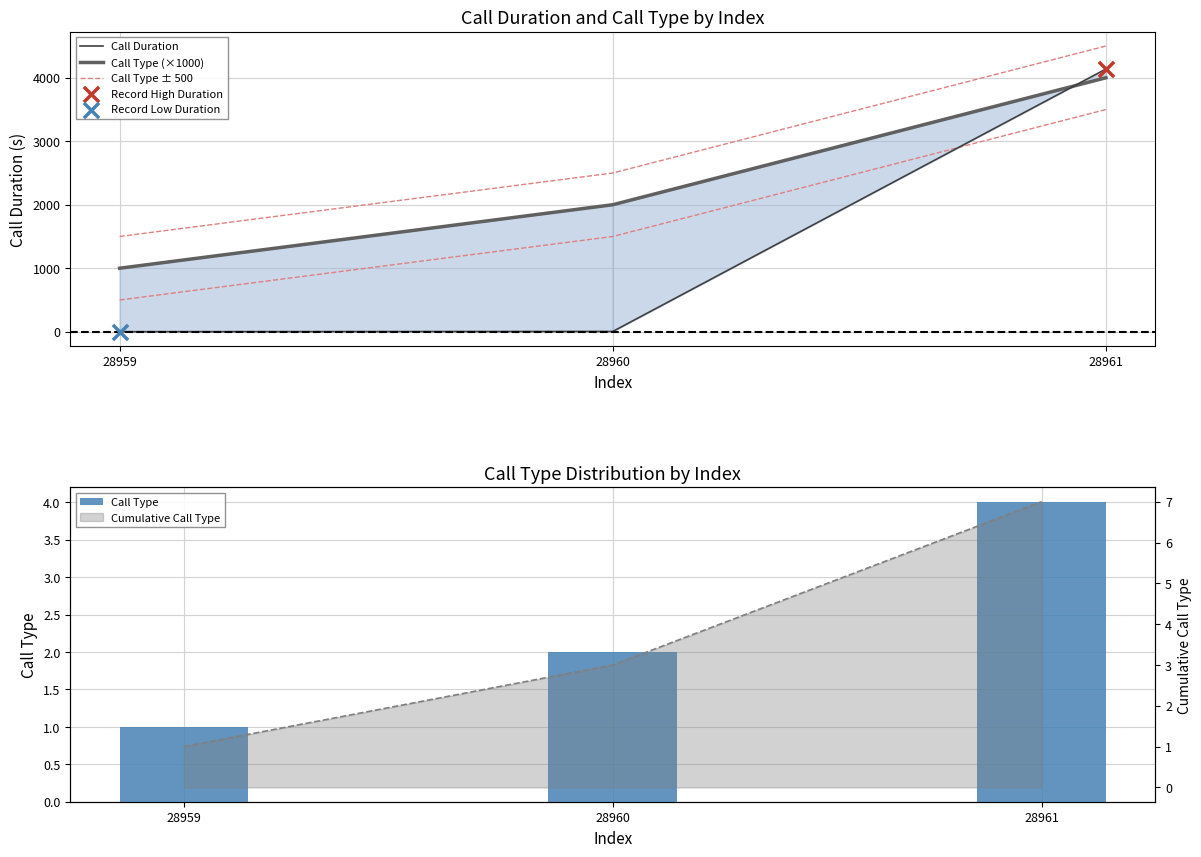

Which series has the largest total across all categories?

Call Type ± 500